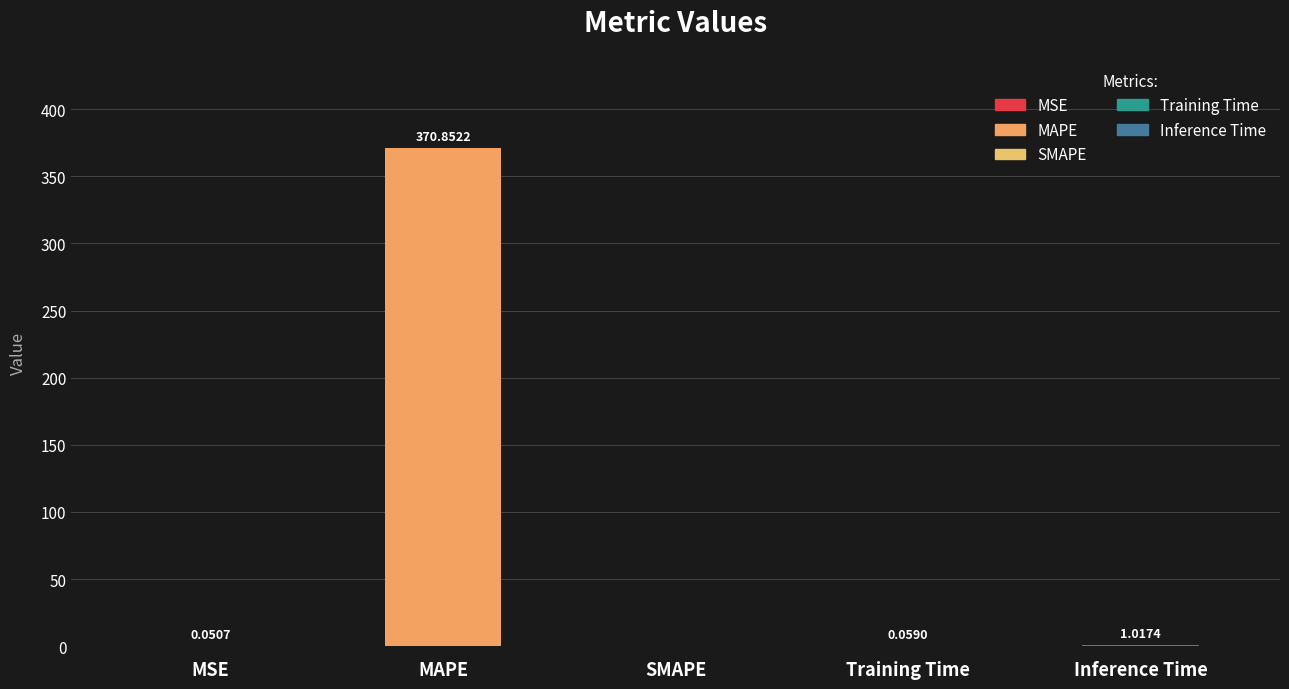

What is the sum of all values?

372.0